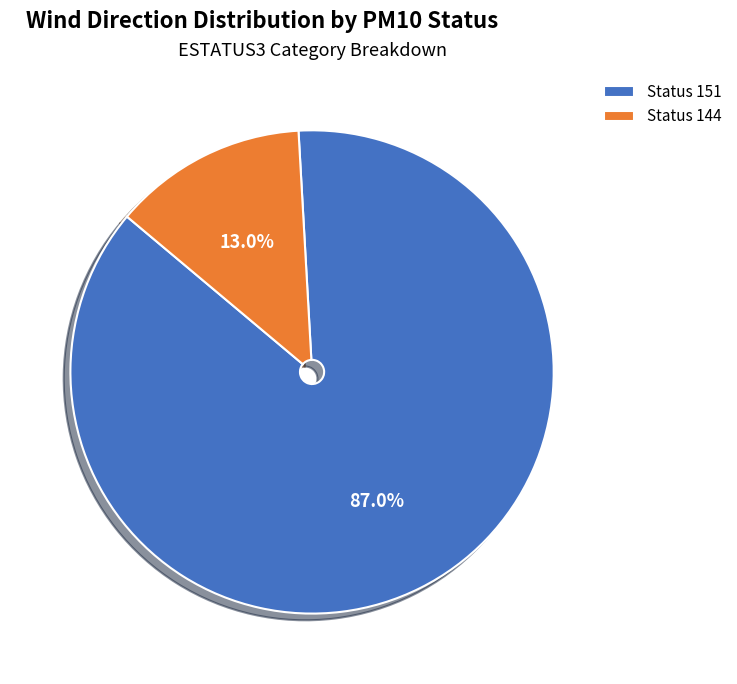

Rank the categories by value from highest to lowest.

Status 151, Status 144